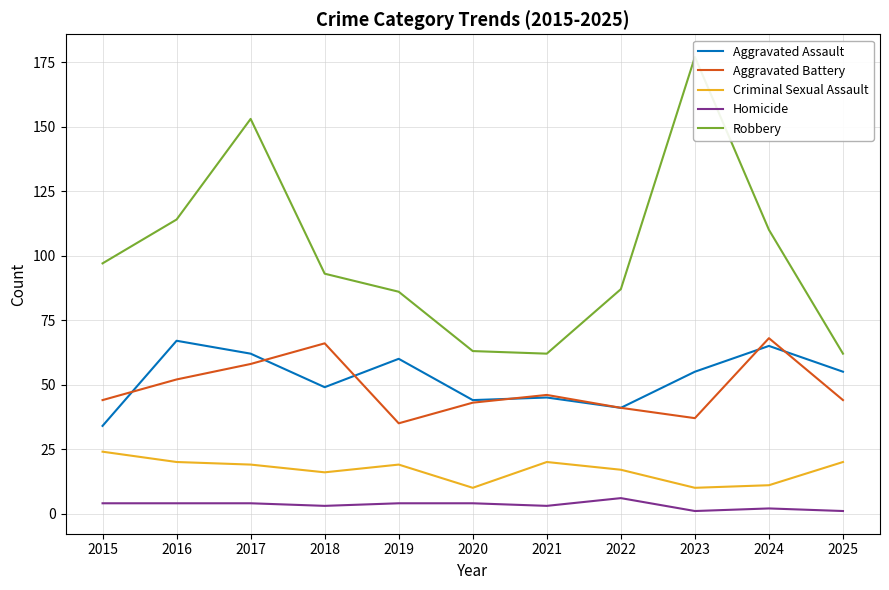

What is the average value of the Aggravated Assault series?

52